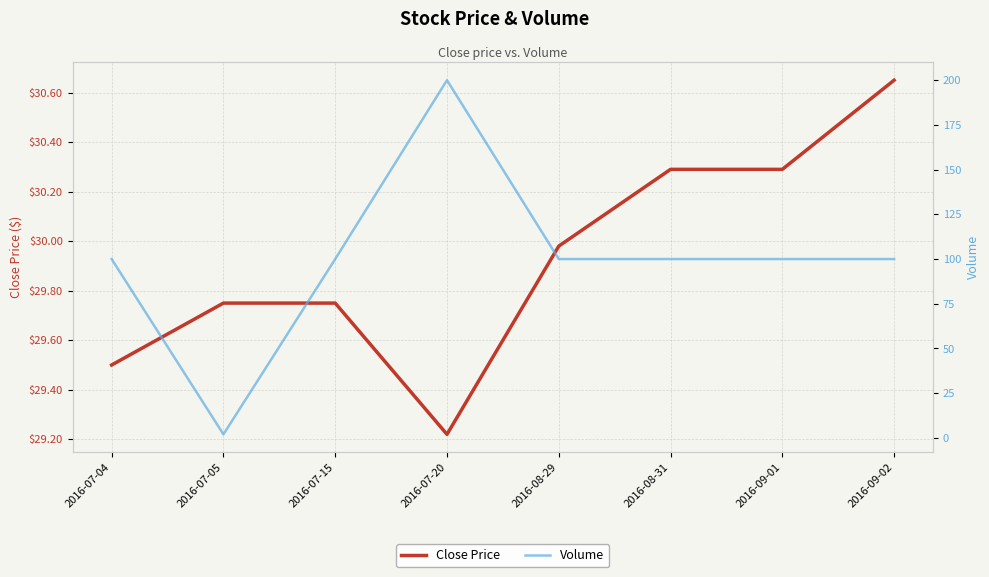

At which category does Volume reach its first local valley?

2016-07-05